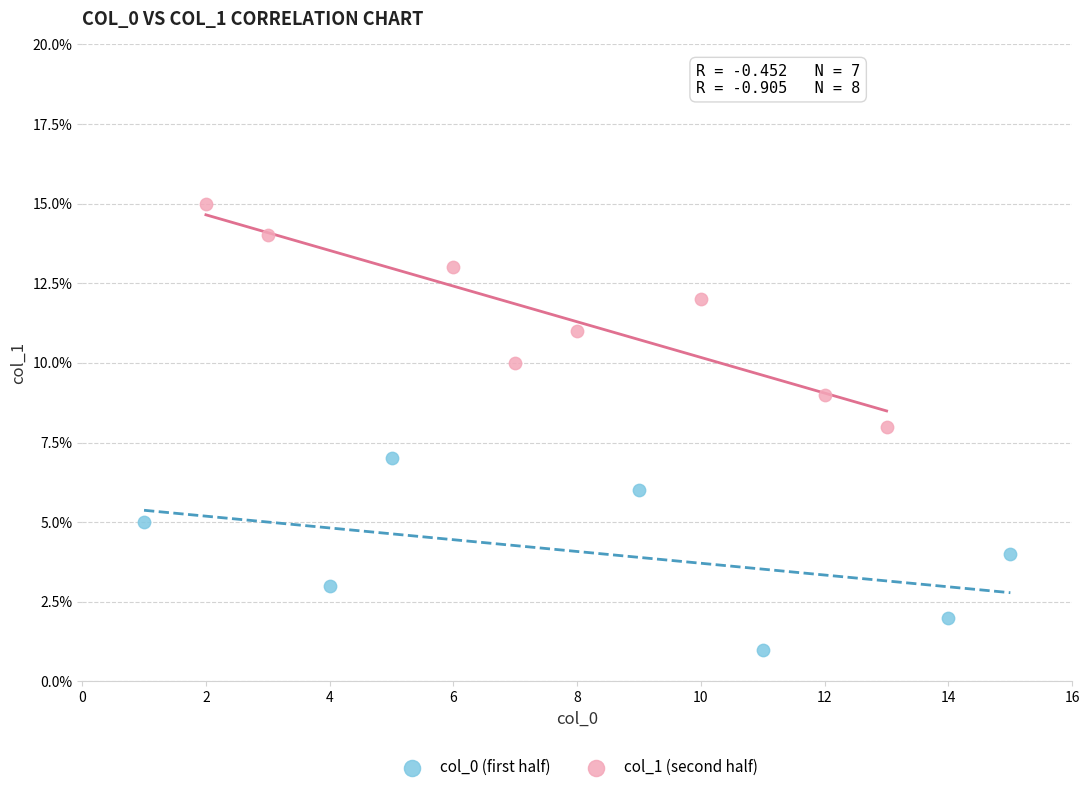

Which series has the largest Y range (max minus min)?

col_1 (second half)